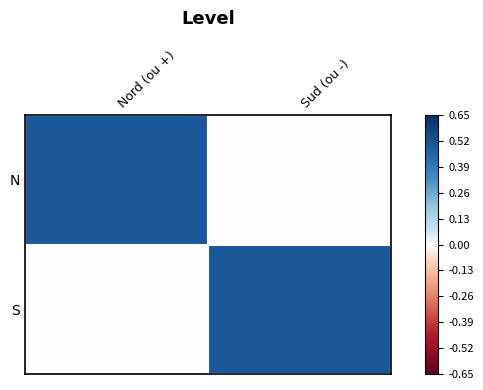

How many categories are shown in the chart?

2